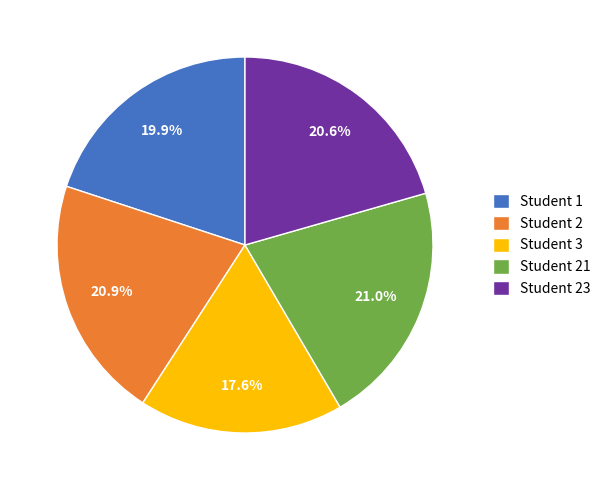

Which slice is the smallest?

Student 3